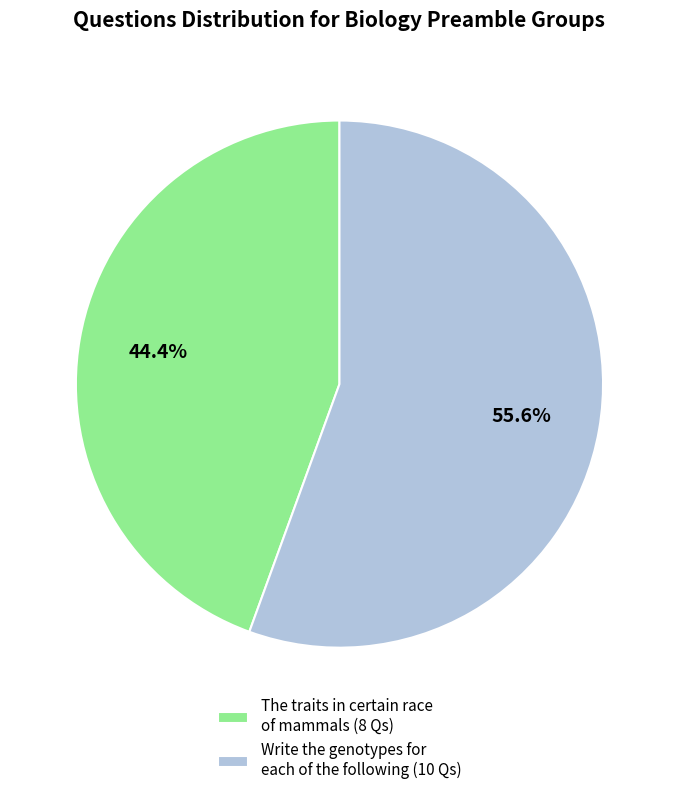

The Write the genotypes for each of the following slice represents 69% of the pie. True or false?

False